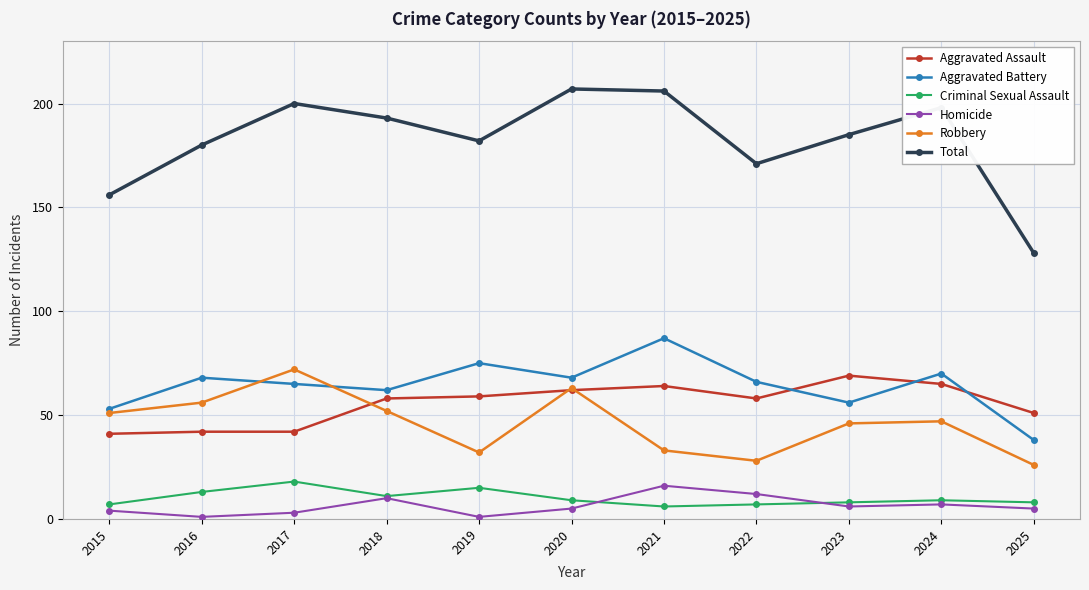

What is the value of the Aggravated Assault point at the 10th from the left?

65